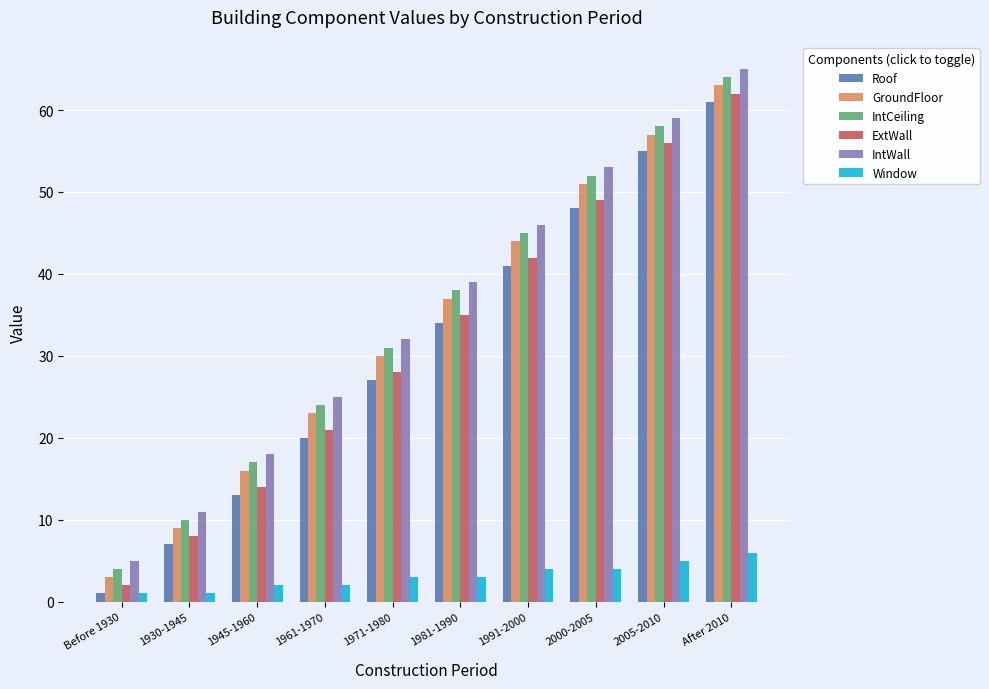

How many ExtWall values are between 14 and 49?

6